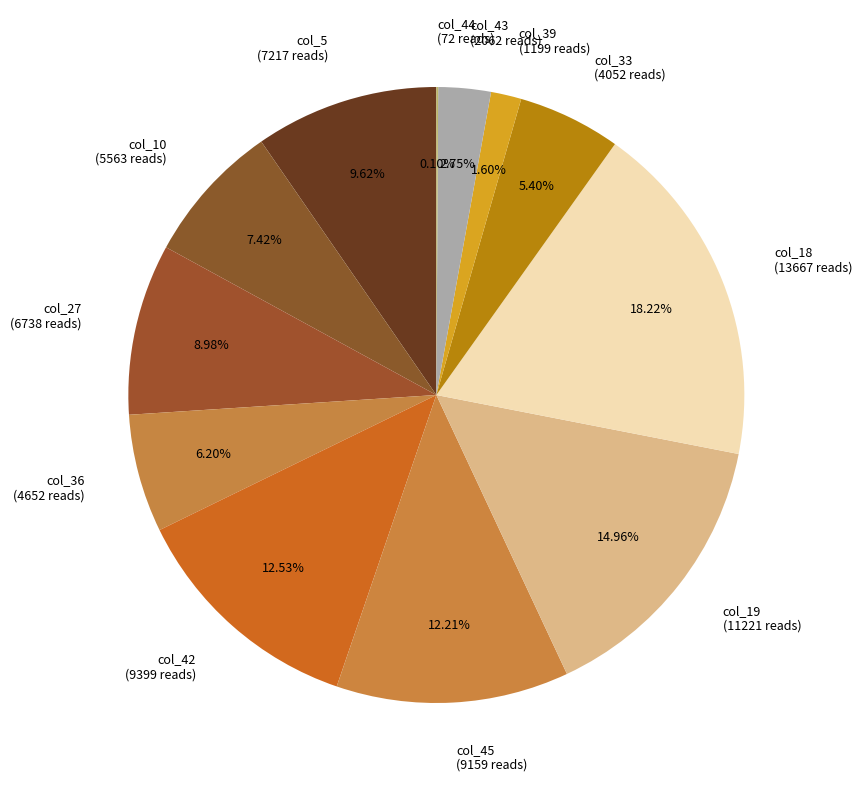

The col_5 slice represents 10% of the pie. True or false?

True